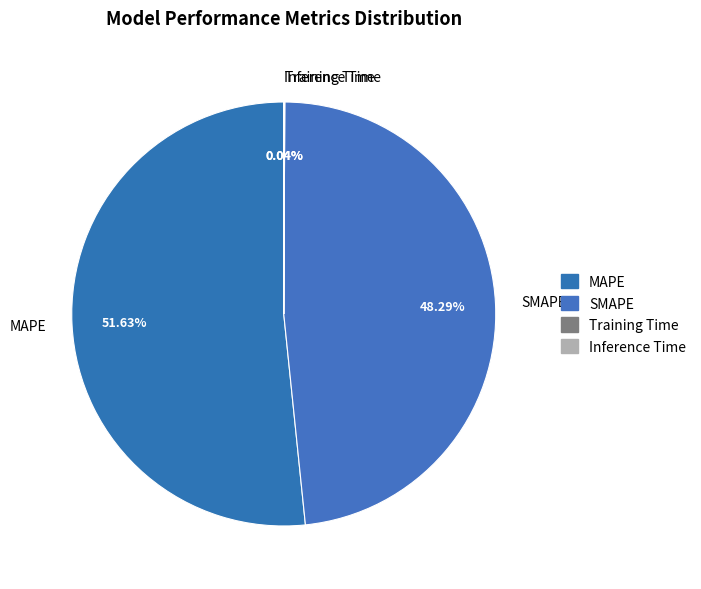

Which category has the biggest portion of the pie?

MAPE